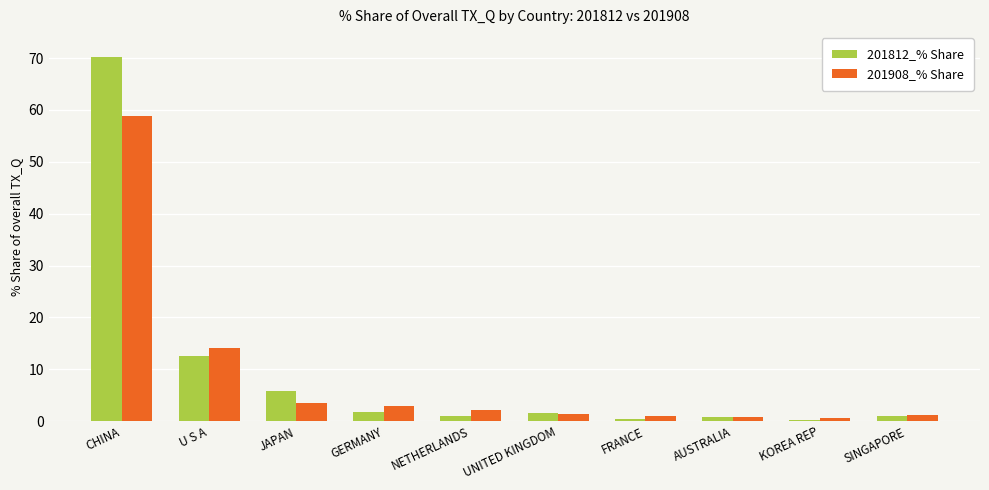

What position from the left is U S A?

2